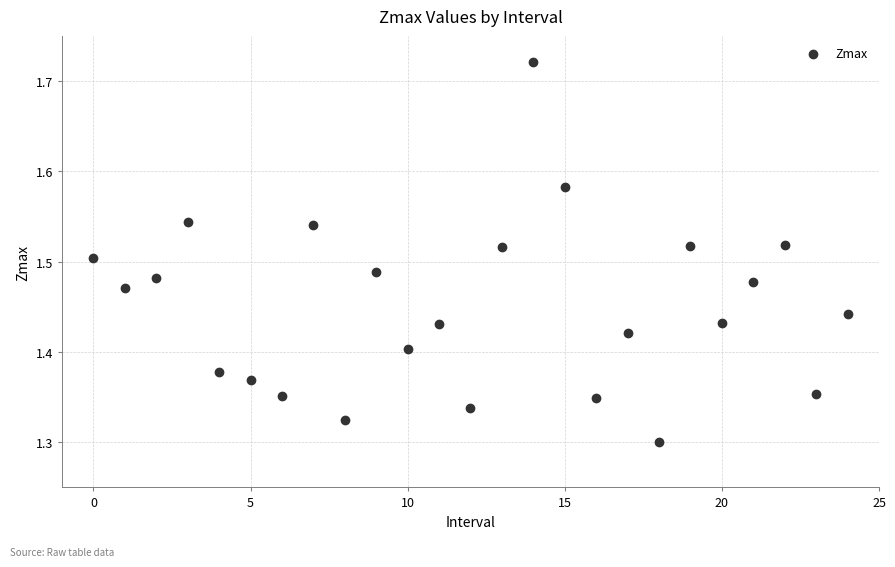

What is the range of Y values (max minus min)?

0.4